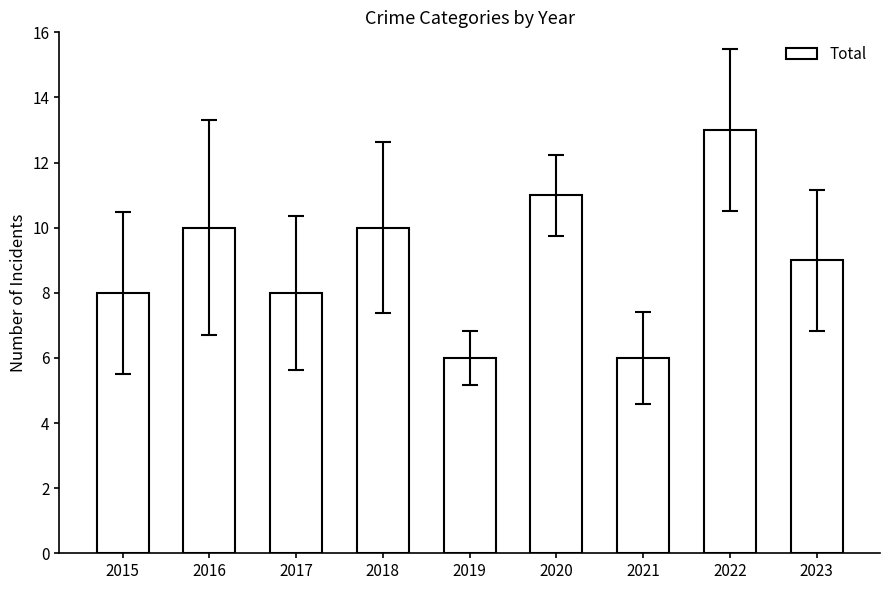

What is the maximum value shown in the chart?

13